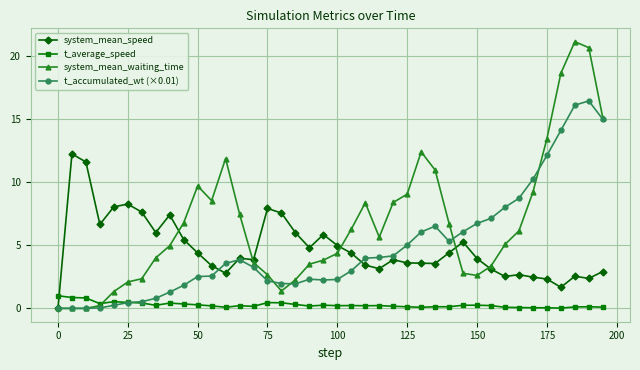

What is the difference between the maximum and minimum values in the t_average_speed series?

1.0